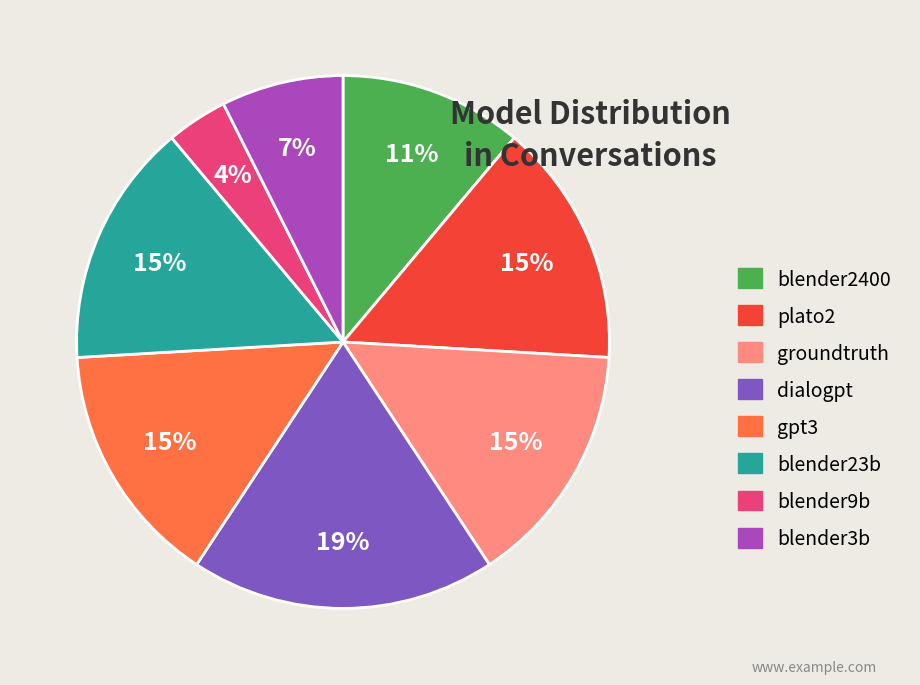

To the nearest percent, what is the average slice percentage?

12%